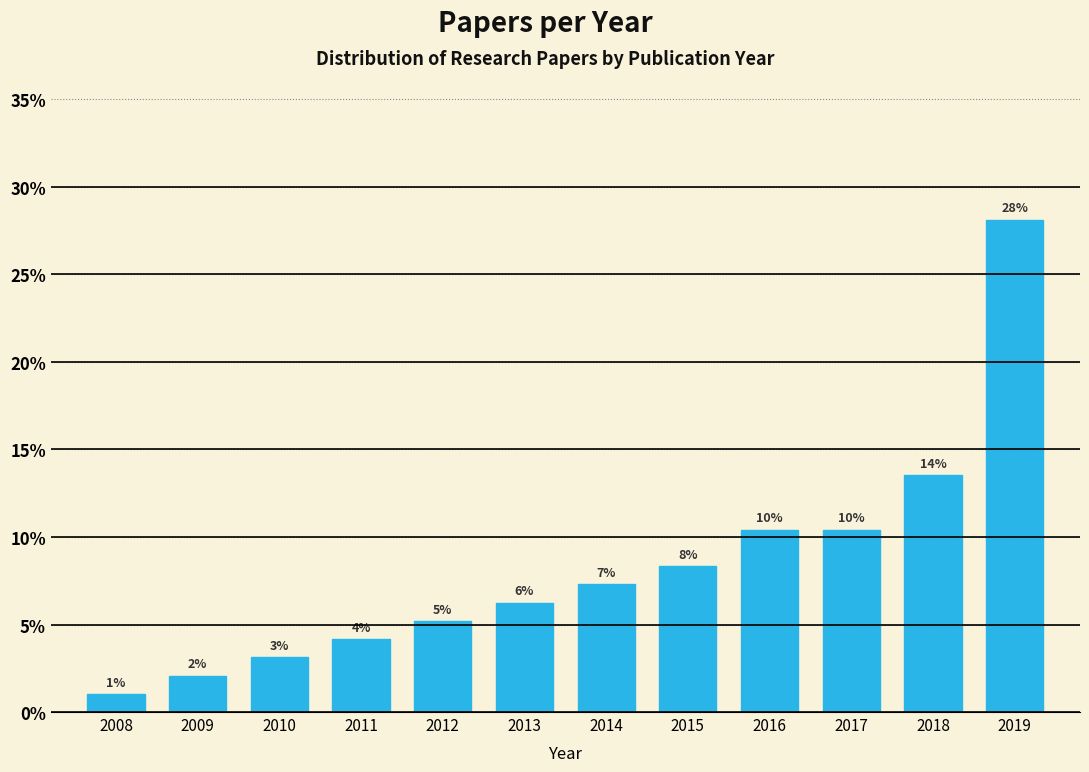

Are the bars horizontal?

No